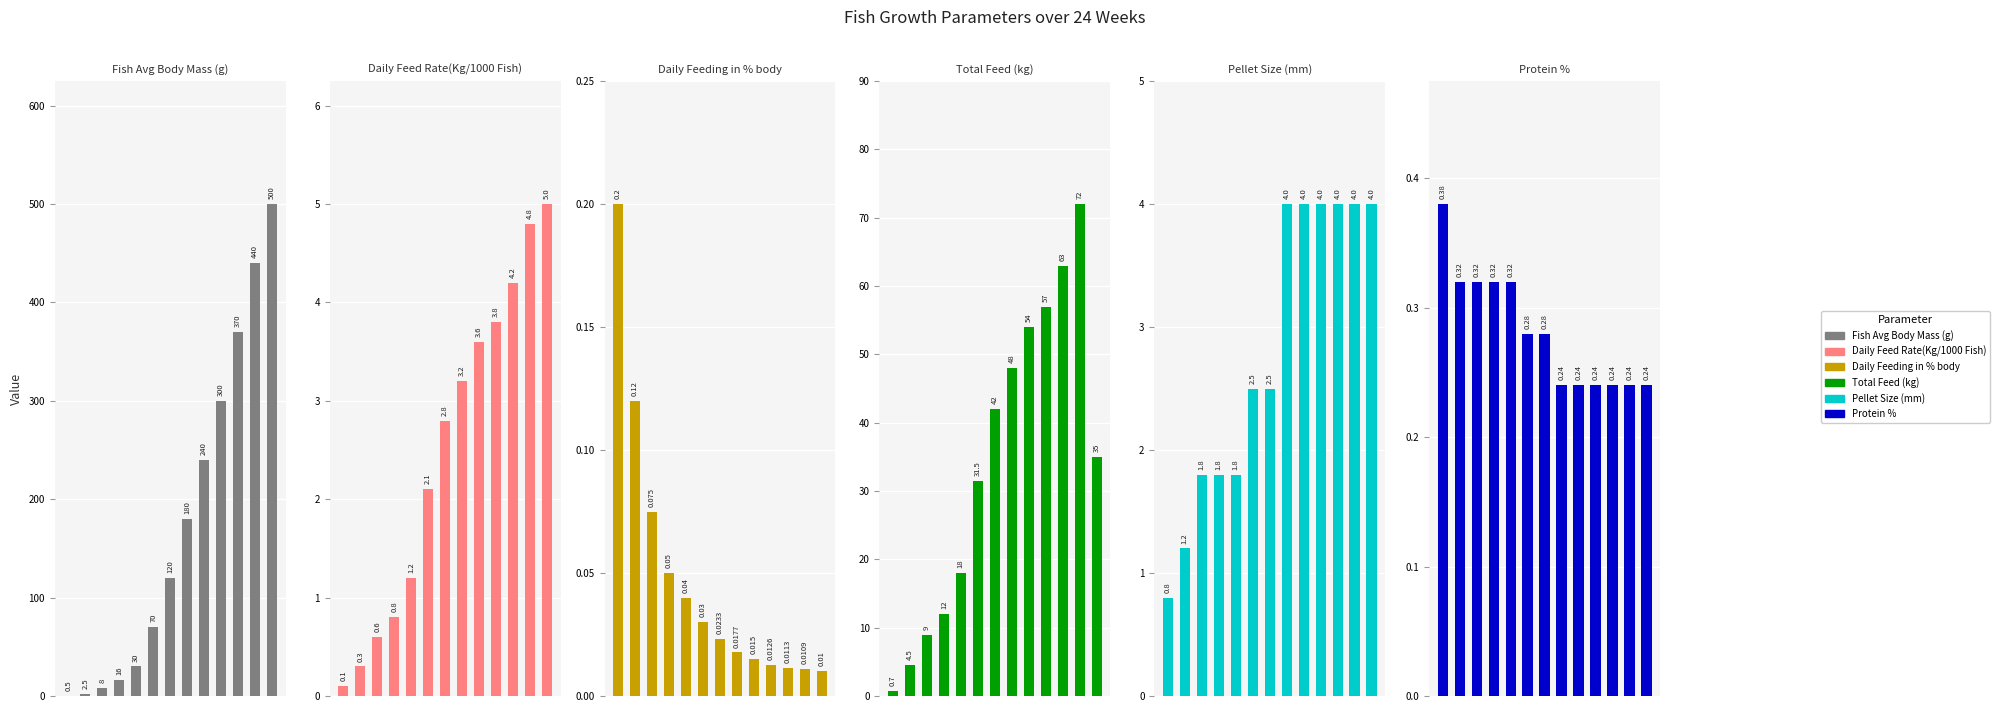

What are all the series names shown in the legend?

Fish Avg Body Mass (g), Daily Feed Rate(Kg/1000 Fish), Daily Feeding in % body, Total Feed (kg), Pellet Size (mm), Protein %